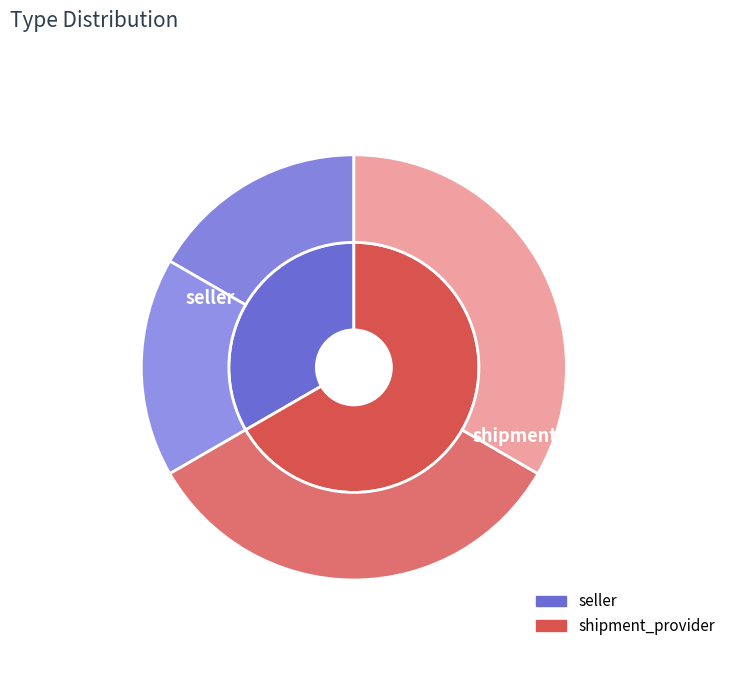

Rank the categories by value from highest to lowest.

shipment_provider, seller